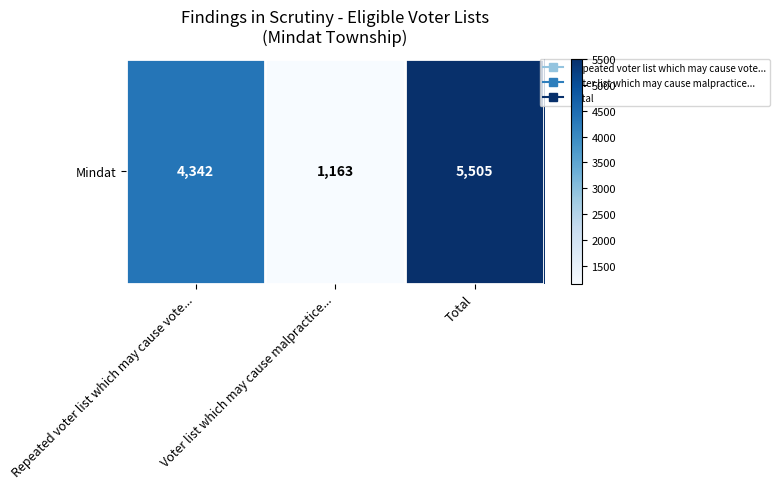

Which category has the highest value across all series?

Total